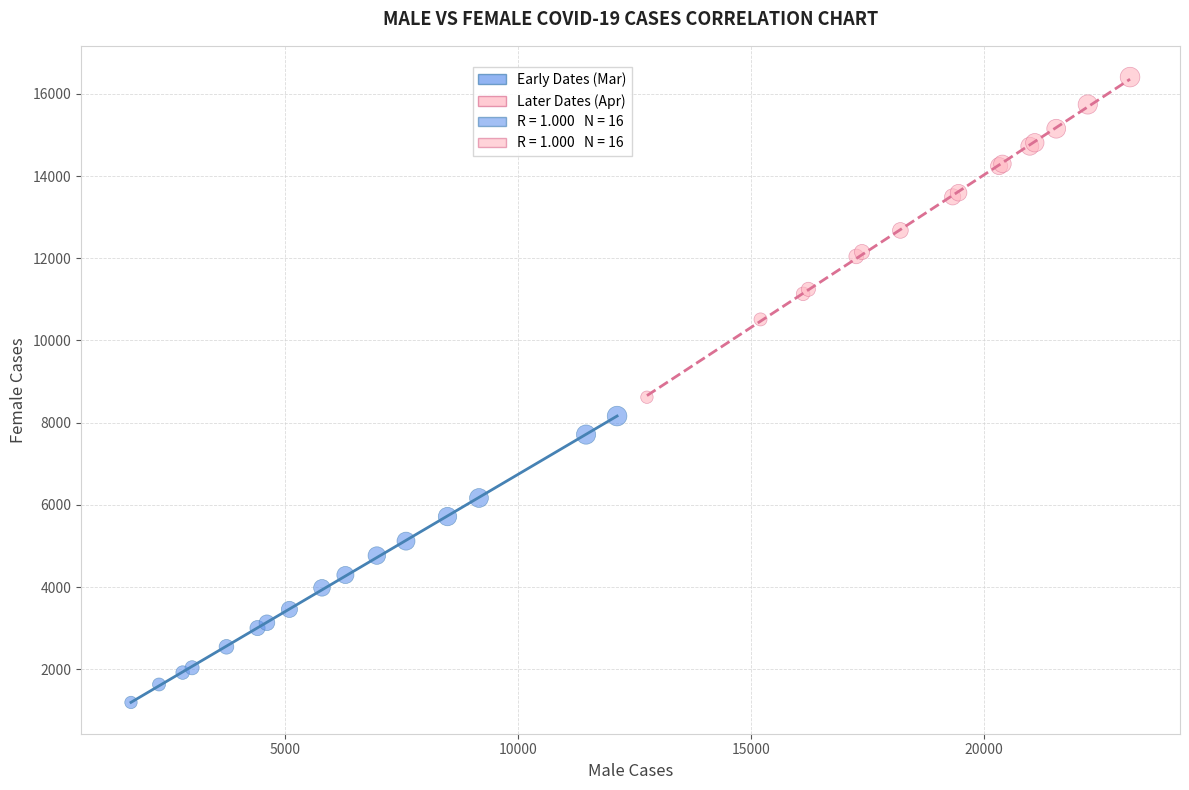

Which series has the widest spread of Y values?

Later Dates (Apr)